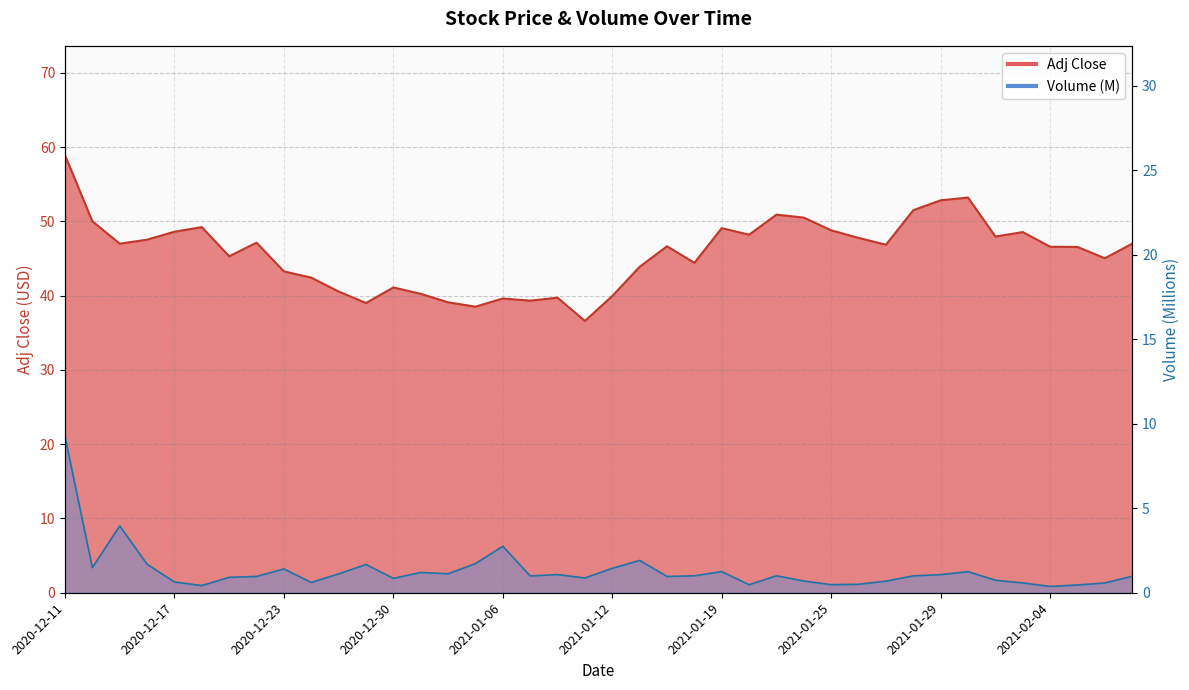

What is the maximum value for Volume?

9.2